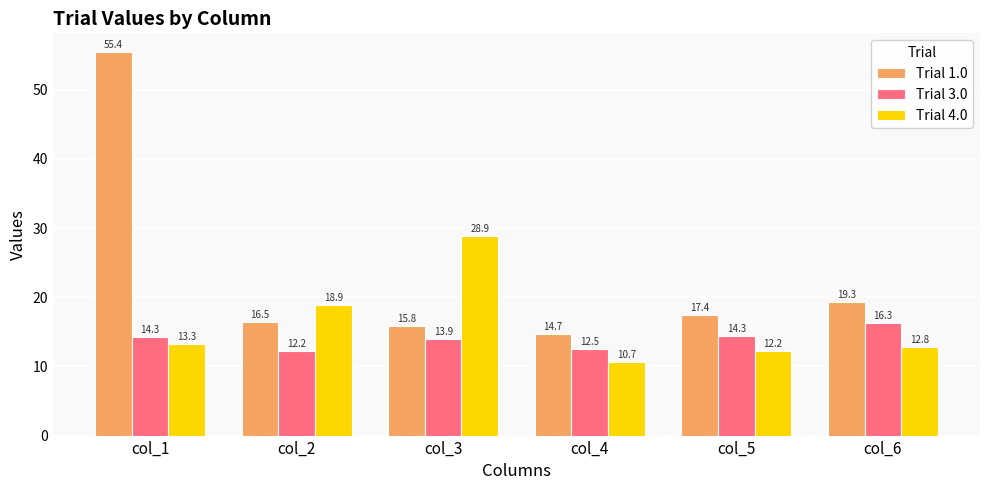

Read the Trial 3.0 value at col_1.

14.3